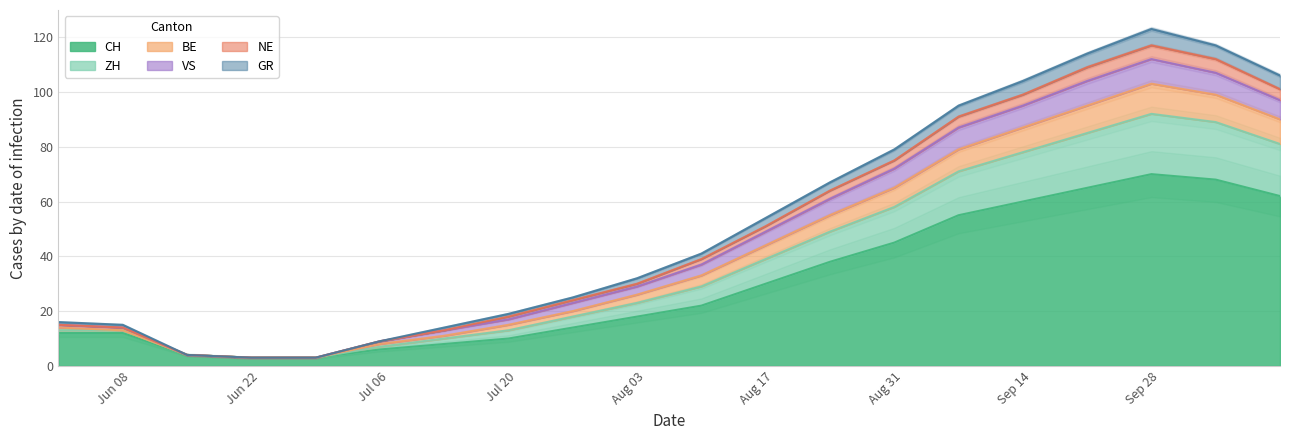

At how many categories does at least one series exceed 102?

5